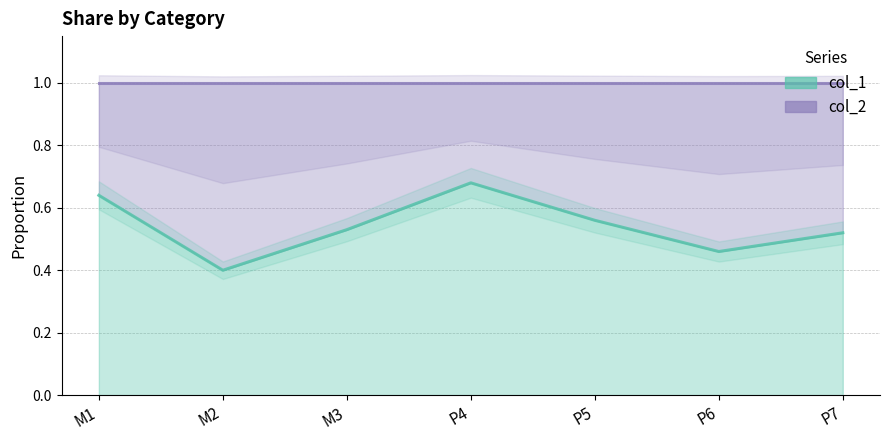

What is the value of the 7th point from the left?

0.5